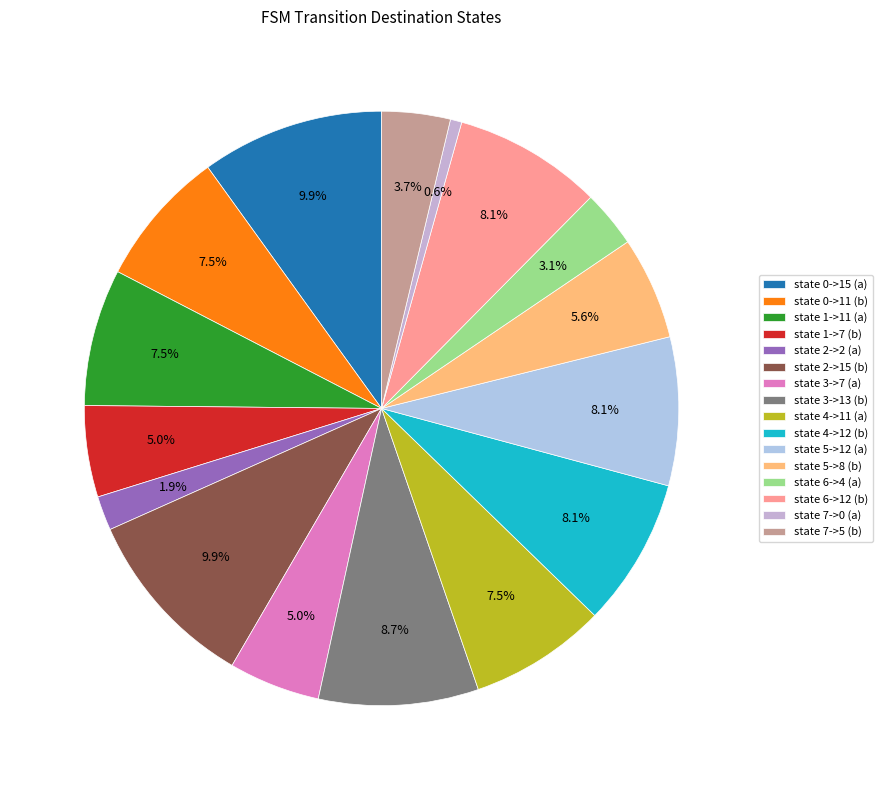

Is the sum of state 3->7 (a) and state 6->4 (a) greater than half?

No